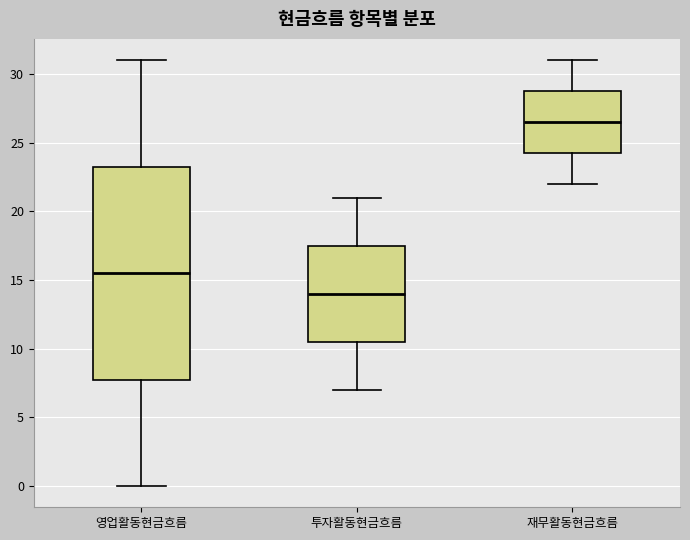

Which box has the highest median line?

재무활동현금흐름